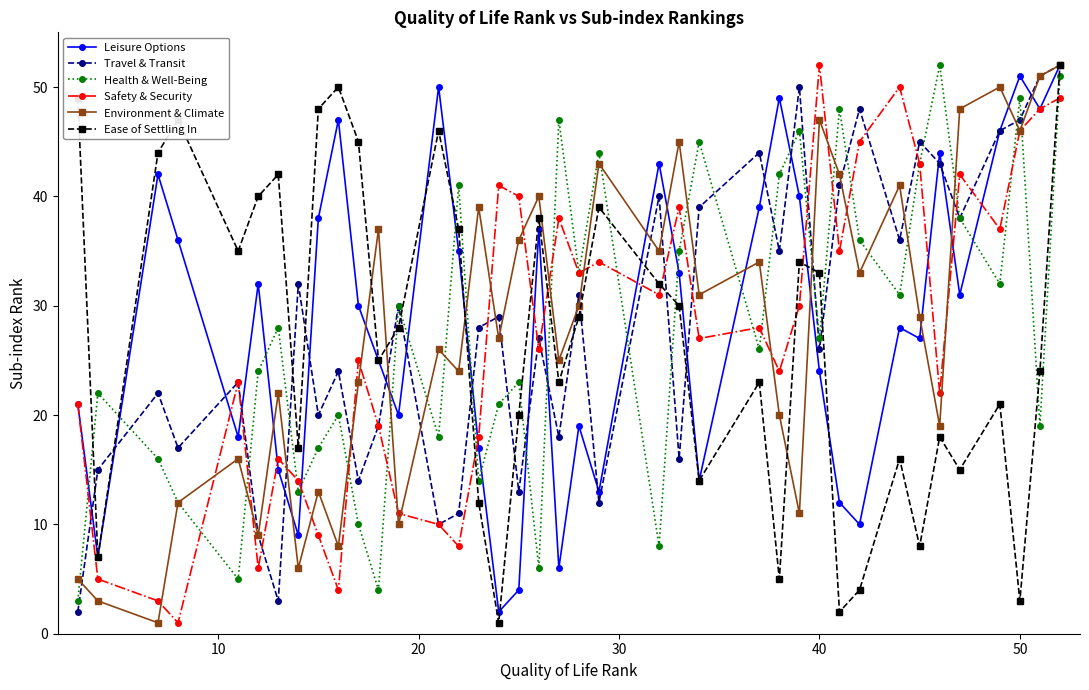

What is the maximum value shown in the chart?

52